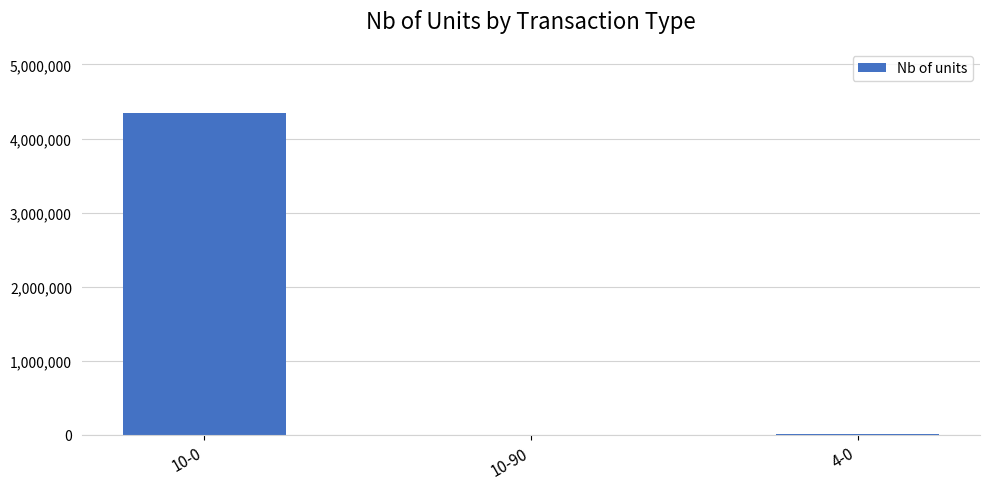

Is it true that the value at 10-0 is 4342000?

True